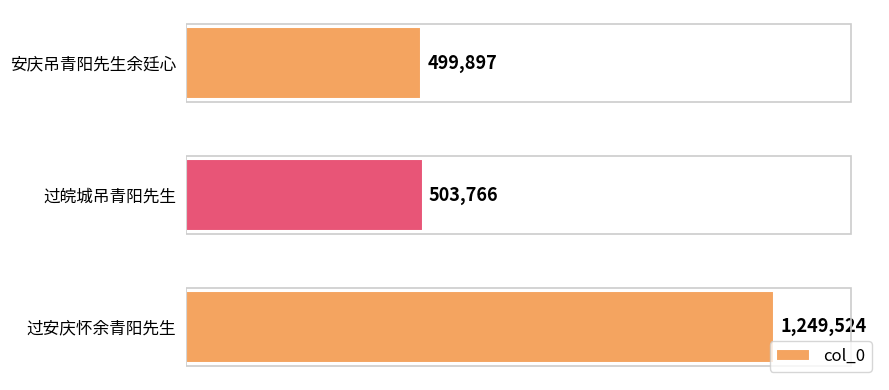

What is the sum of all values?

2253187